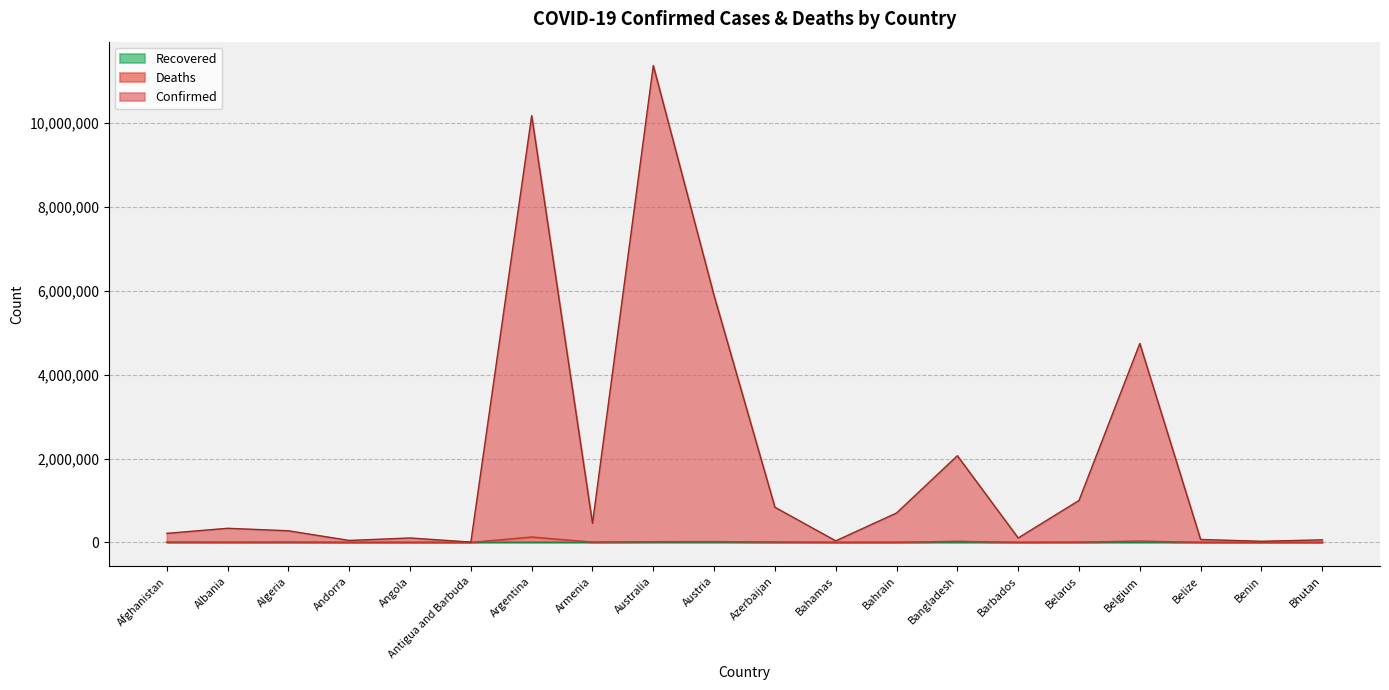

What is the average value of the Deaths series?

14251